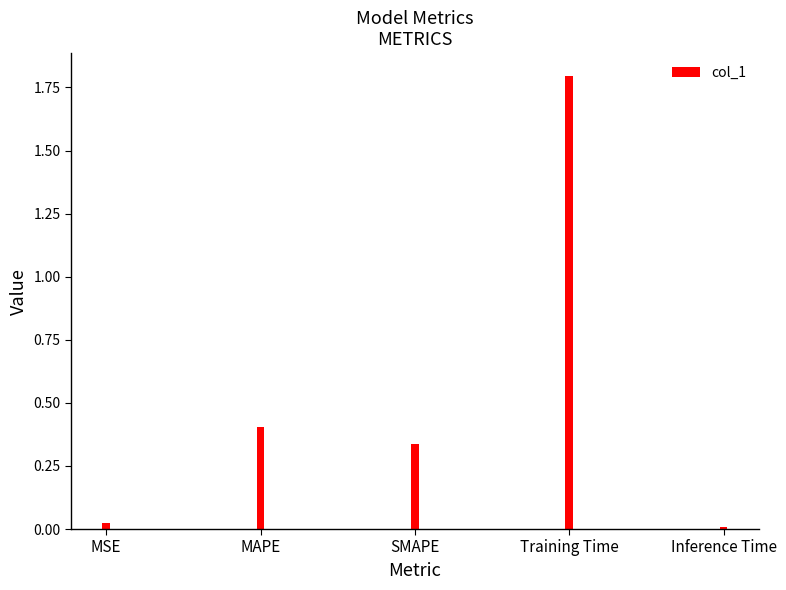

Between Training Time and MSE, which is larger?

Training Time